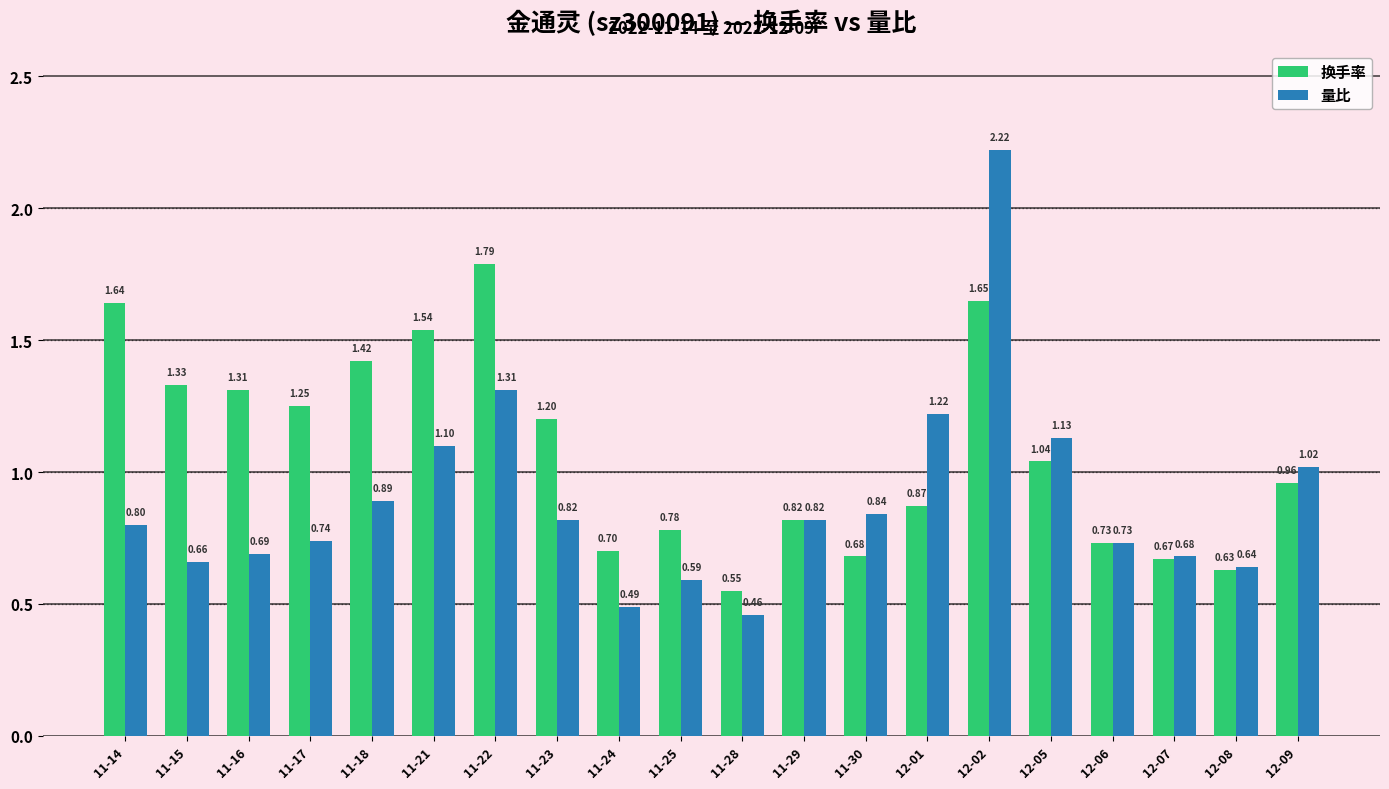

What is the spread (max minus min) of values at 11-21?

0.4